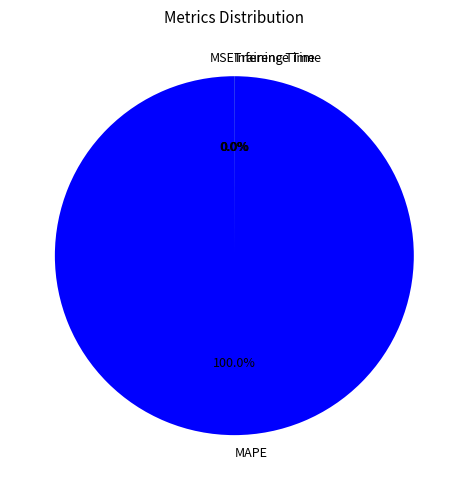

Which category accounts for the majority?

MAPE